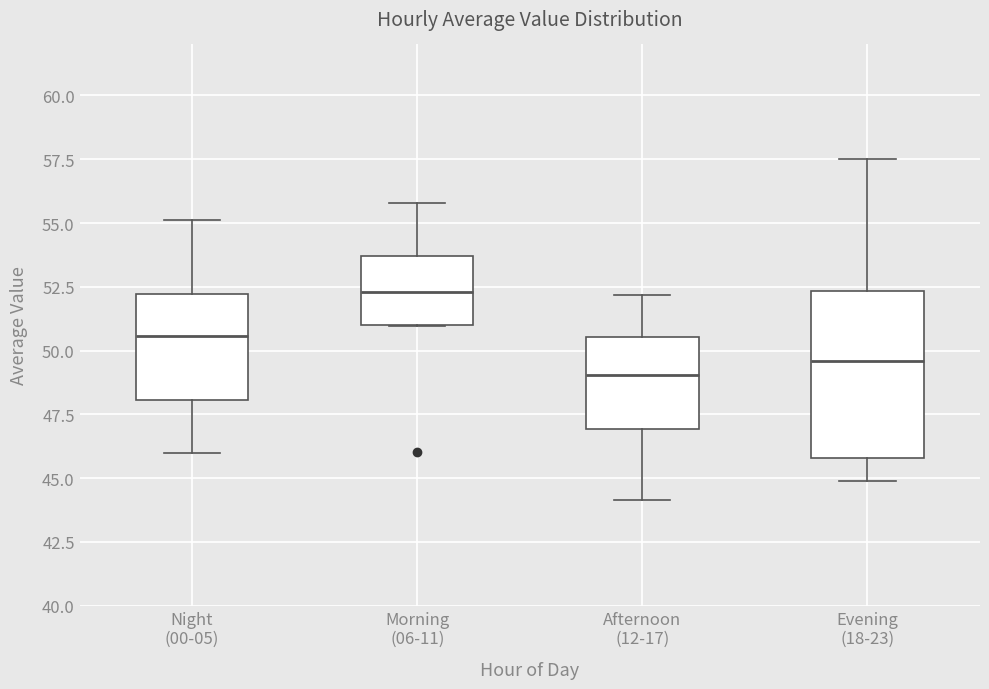

Reading left to right, read every box against the y-axis: the position of its median line, the range the box covers, and the ends of its whiskers. The values are not printed on the chart, so give them approximately, as read against the axis.

Night (00-05): median 50.5, box 48.0 to 52.0, whiskers 46.0 to 55.0
Morning (06-11): median 52.5, box 51.0 to 53.5, whiskers 51.0 to 56.0
Afternoon (12-17): median 49.0, box 47.0 to 50.5, whiskers 44.0 to 52.0
Evening (18-23): median 49.5, box 46.0 to 52.5, whiskers 45.0 to 57.5